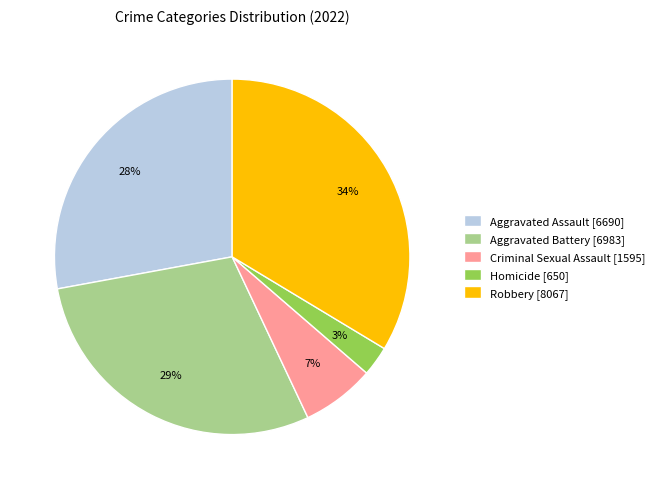

What is the smallest slice in the pie chart?

Homicide